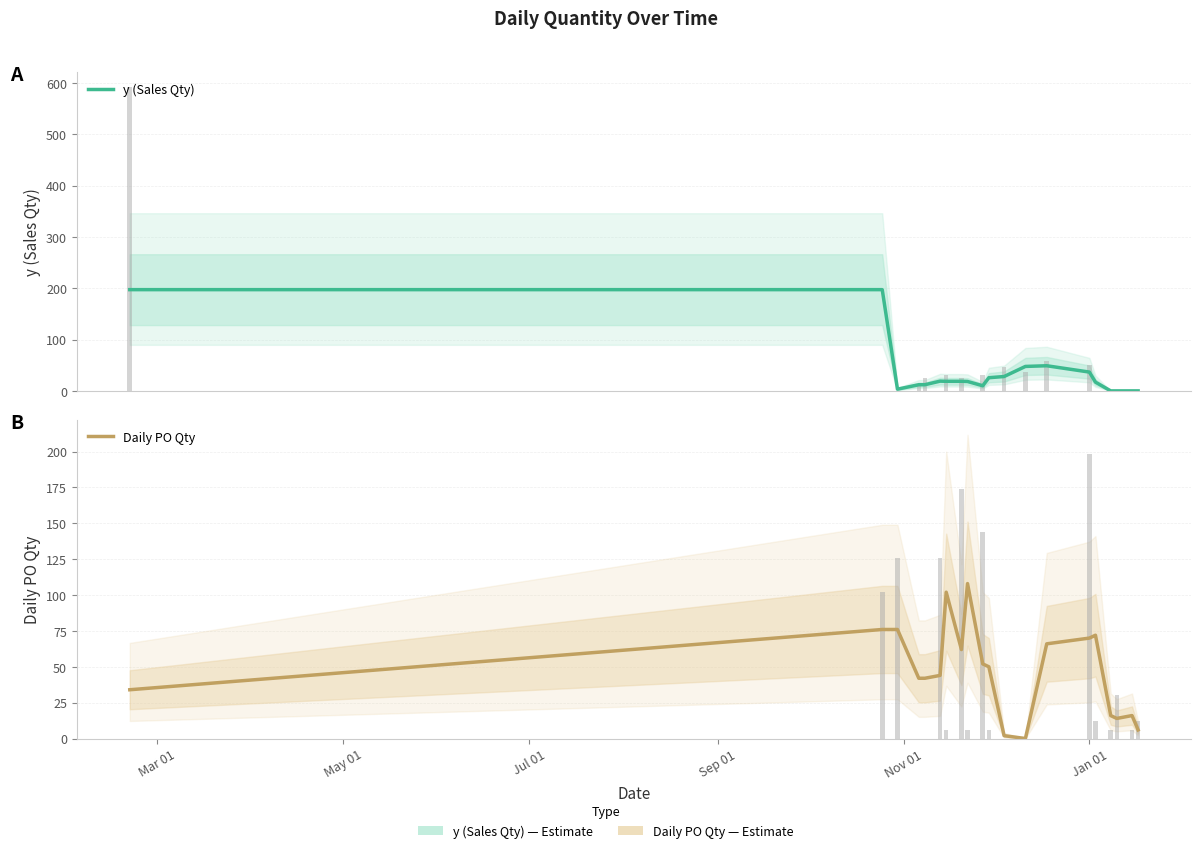

What is the maximum value shown in the chart?

197.3